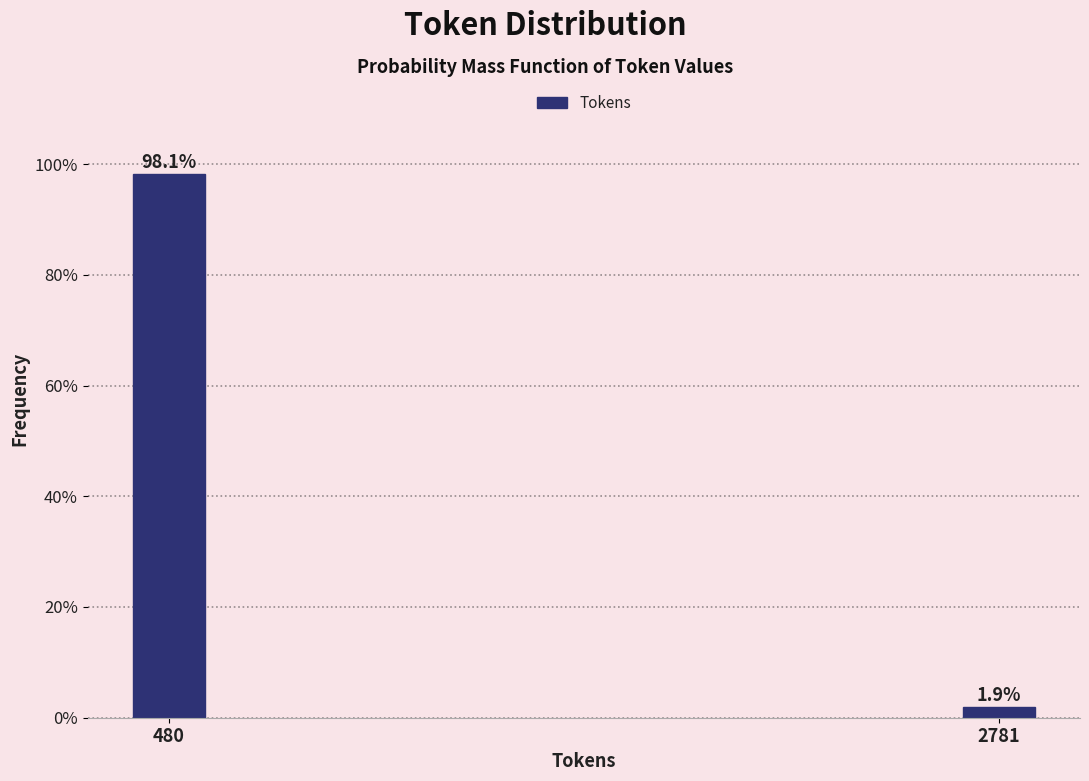

Does the chart contain any negative values?

No